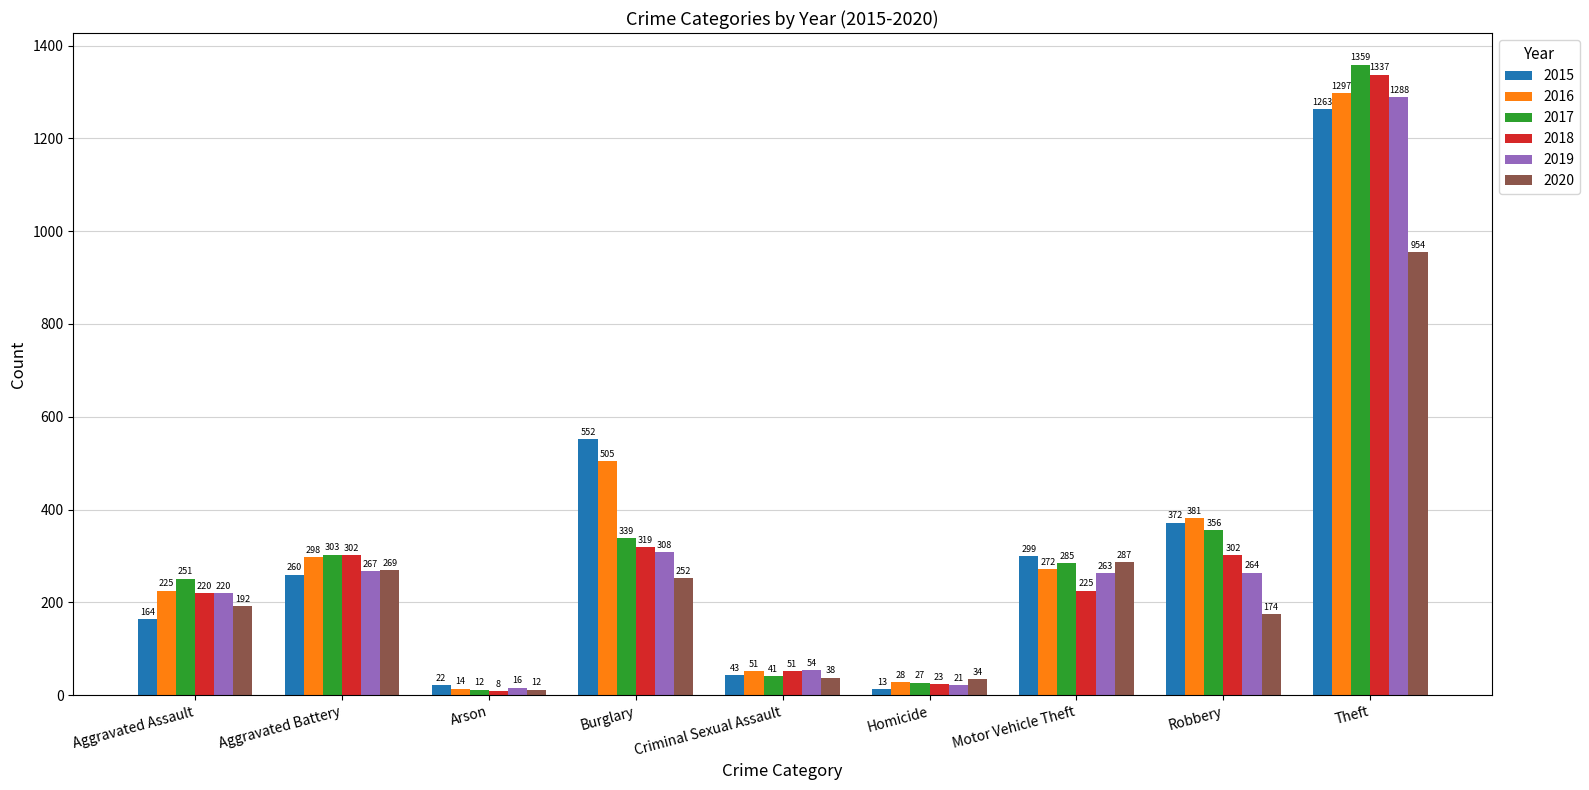

How many bars are there in each group?

6